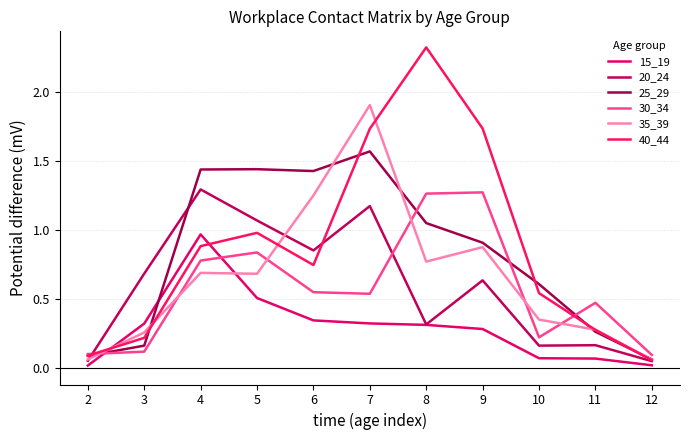

The value of 30_34 at 7 is 0.5. True or false?

True